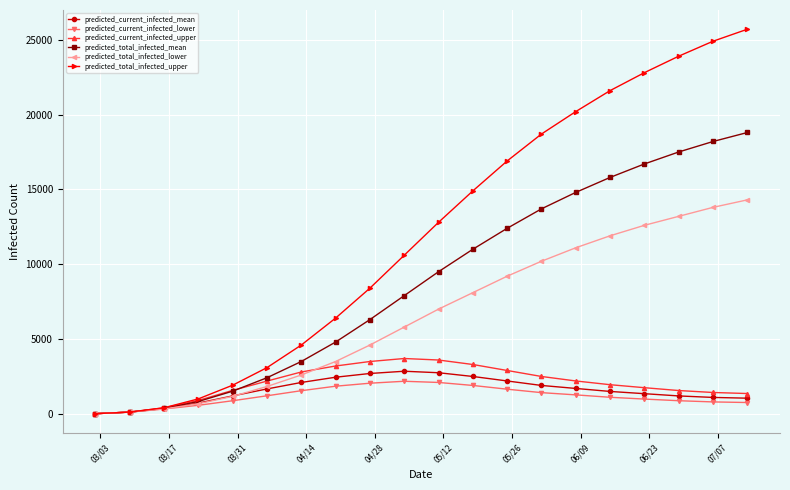

True or false: predicted_total_infected_mean has more than 2 points higher than both neighbors.

False